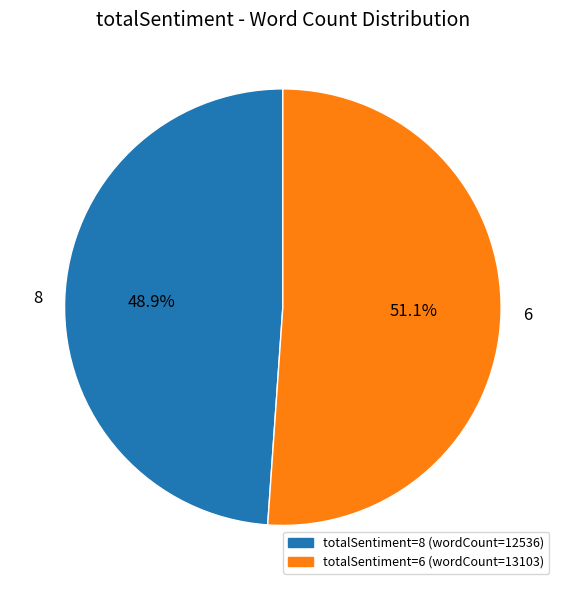

How many segments does this pie chart have?

2